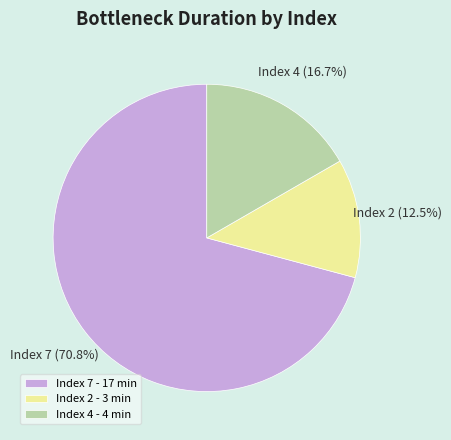

Rank the categories by value from highest to lowest.

Index 7 - 17 min, Index 4 - 4 min, Index 2 - 3 min